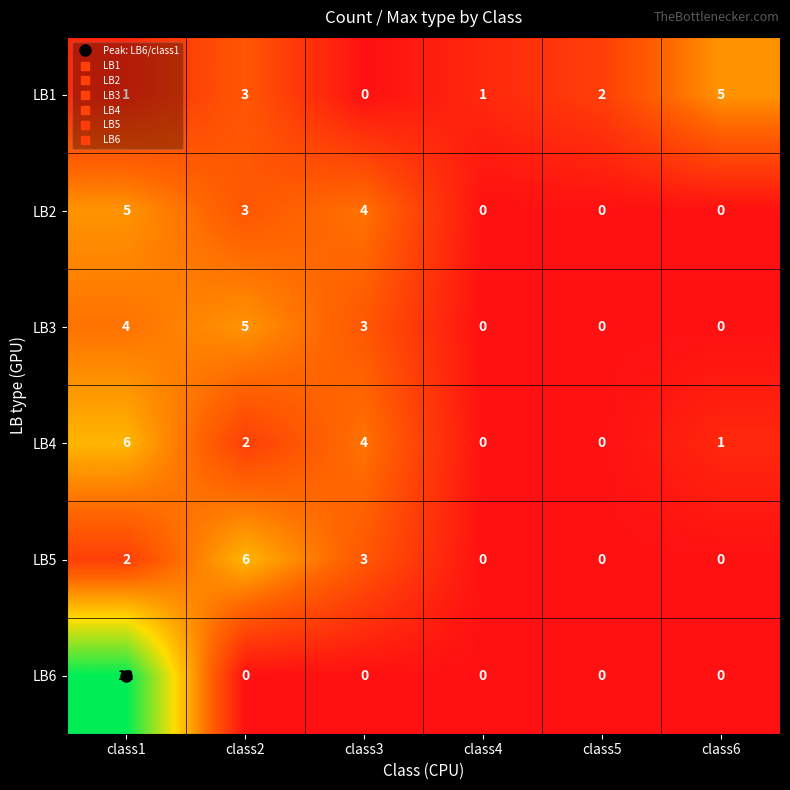

What is the highest value of the LB1 series?

5